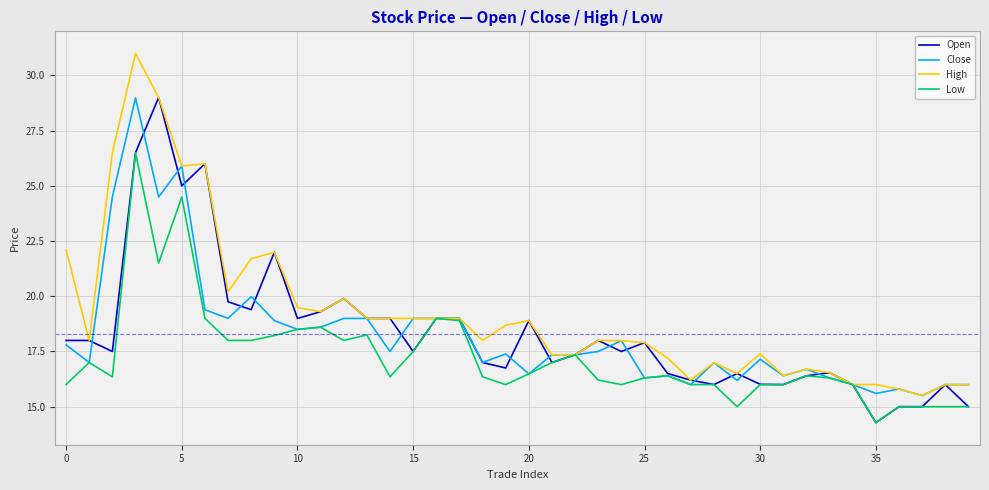

What are all the series names shown in the legend?

Open, Close, High, Low